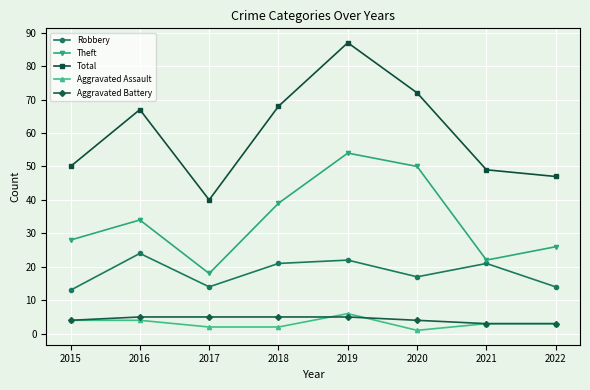

What is the average value of the Robbery series?

18